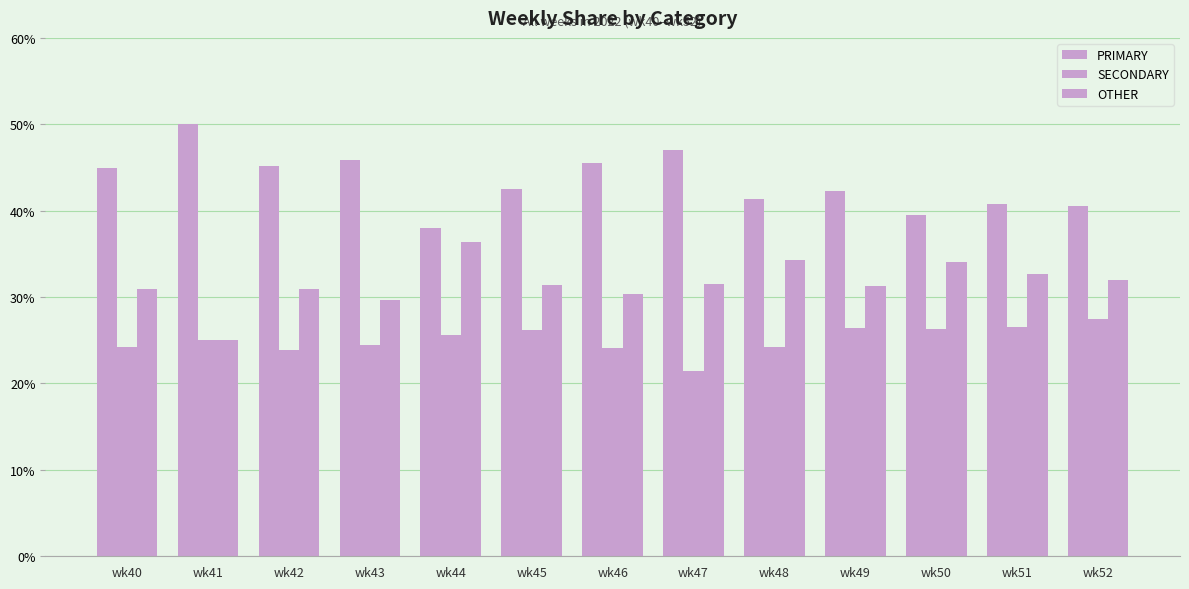

List the series in order of their overall mean, lowest first.

SECONDARY, OTHER, PRIMARY